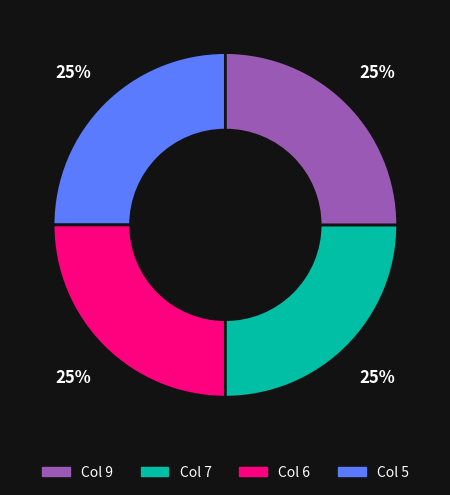

To the nearest percent, what is the average slice percentage?

25%